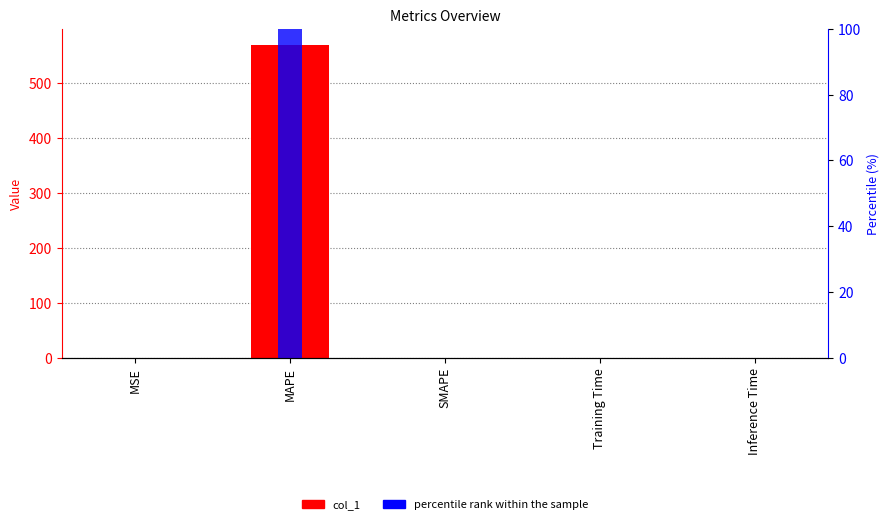

Reading left to right, extract all data points from this chart.

col_1: MSE=0.0	MAPE=569.6	SMAPE=0.0	Training Time=0.0	Inference Time=0.0
percentile rank within the sample: MSE=0.0	MAPE=100.0	SMAPE=0.0	Training Time=0.0	Inference Time=0.0